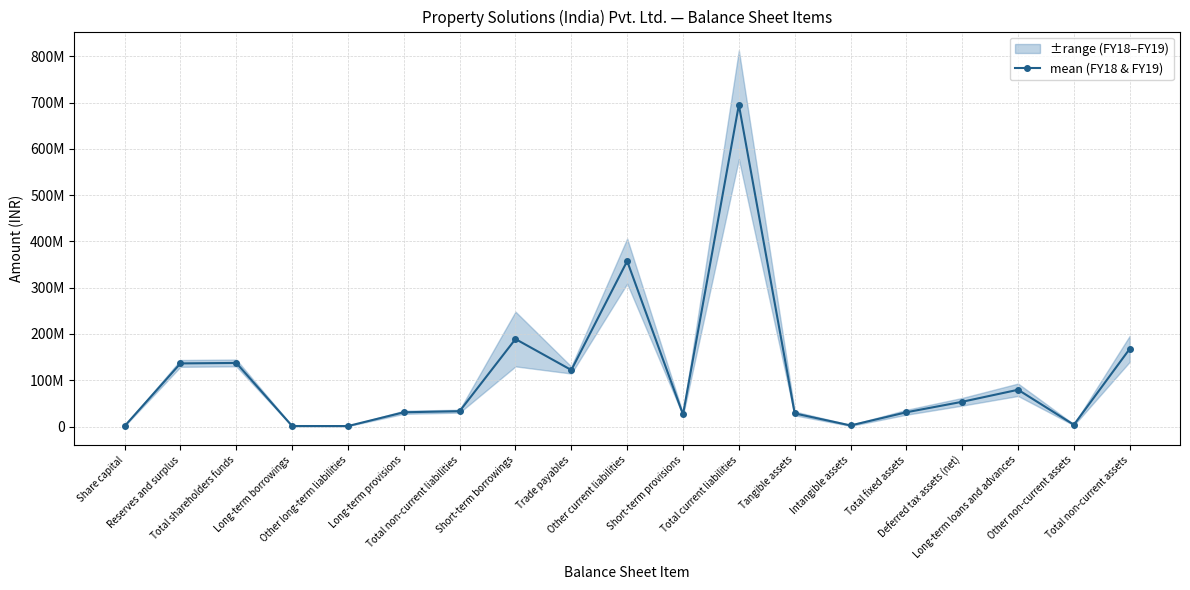

How many lines are shown in the chart?

1